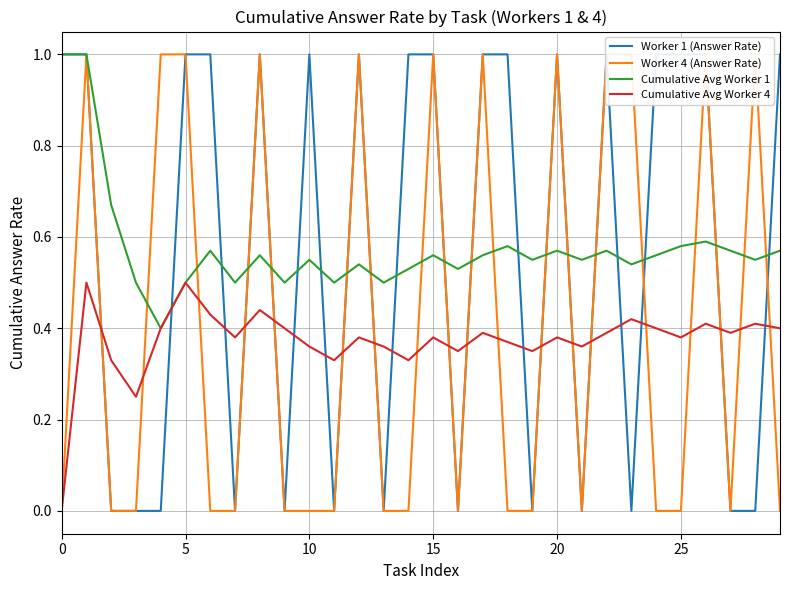

Count the number of categories in the chart.

30